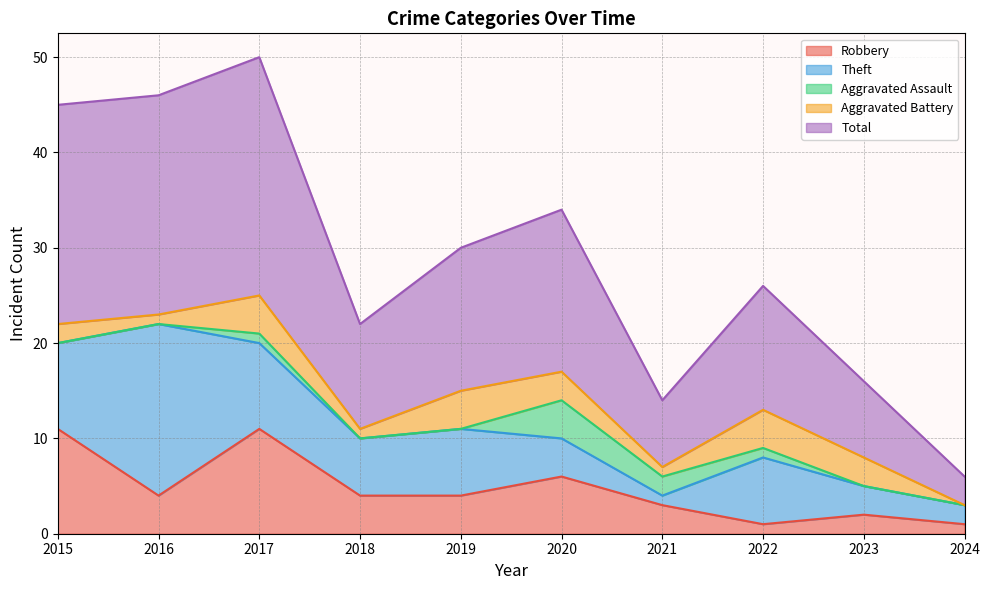

Rank the series at 2020 from highest to lowest value.

Total, Robbery, Theft, Aggravated Assault, Aggravated Battery